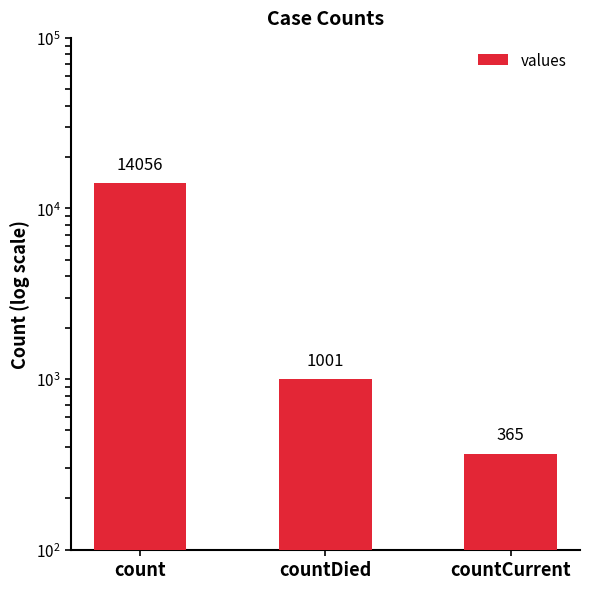

How many data points are above 1001?

1